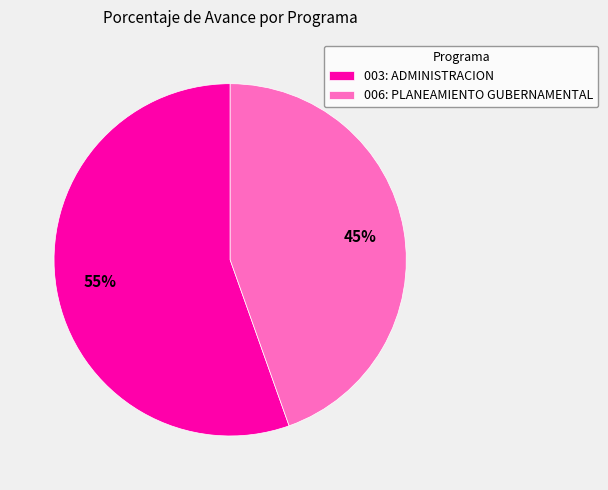

How many slices are in this pie chart?

2